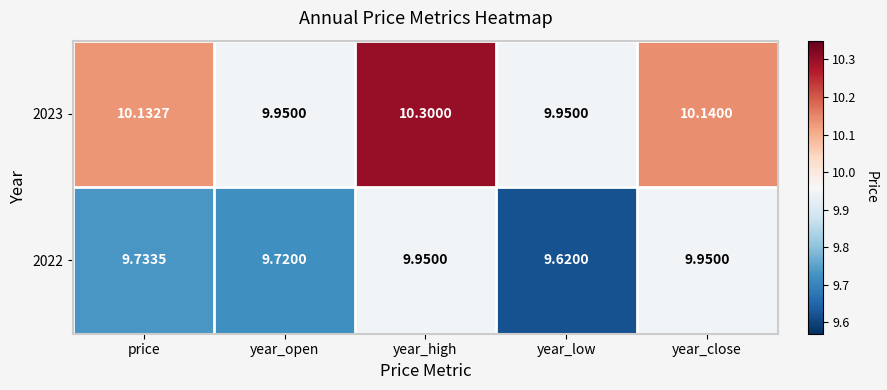

Rank the series at year_close from highest to lowest value.

2023, 2022